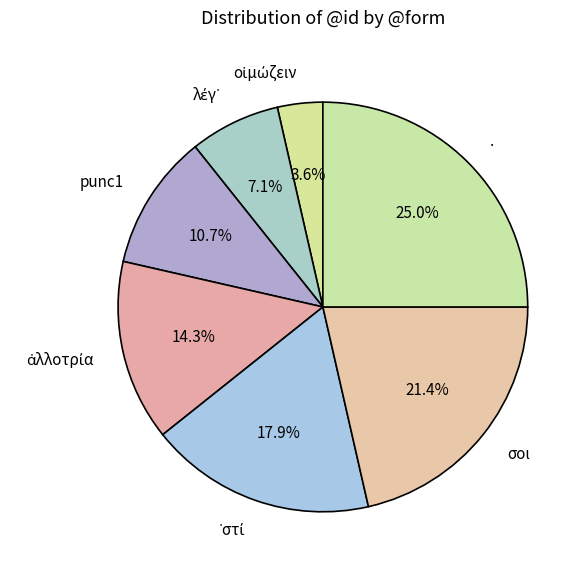

What is the largest slice in the pie chart?

.